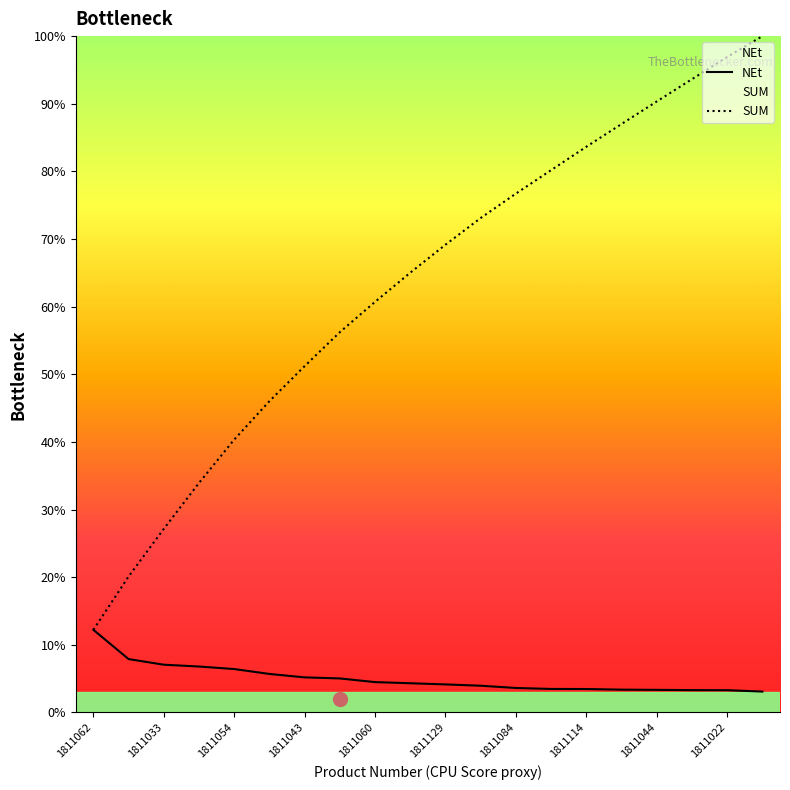

At which label does NEt first exceed 4?

1811062